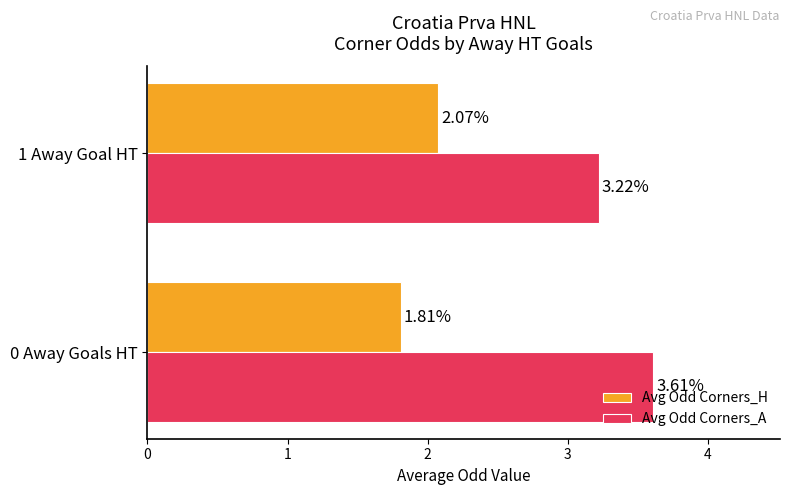

List the labels in order of Avg Odd Corners_H value, smallest first.

0 Away Goals HT, 1 Away Goal HT